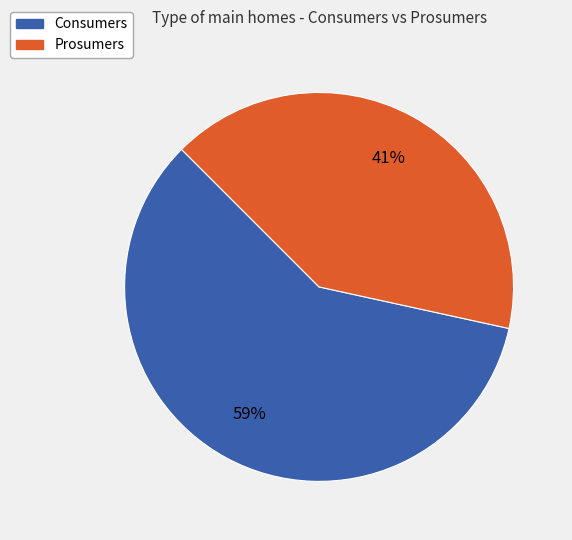

Which slice is the smallest?

Prosumers